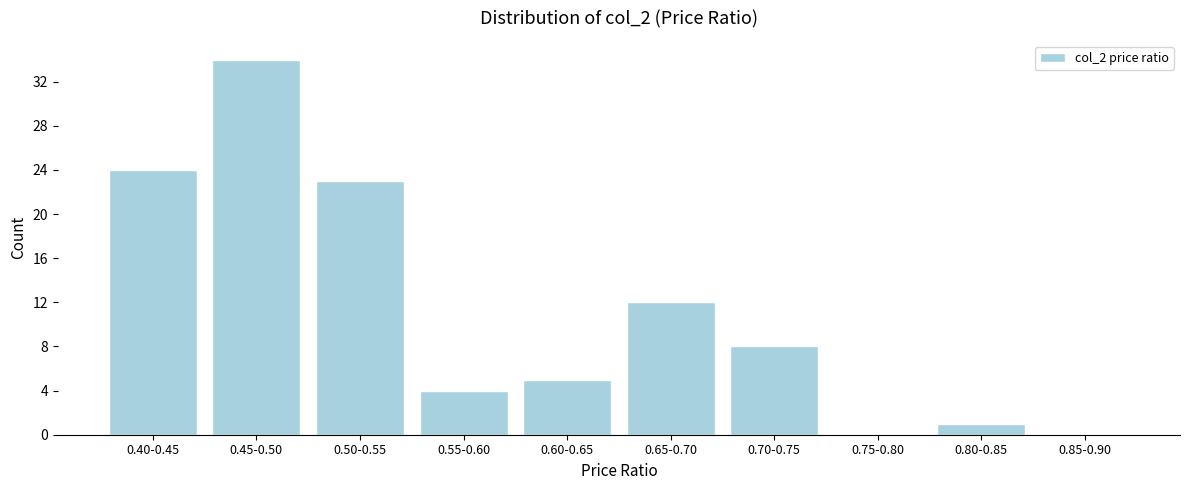

Reading left to right, transcribe all the data shown in this chart.

0.40-0.45=24	0.45-0.50=34	0.50-0.55=23	0.55-0.60=4	0.60-0.65=5	0.65-0.70=12	0.70-0.75=8	0.75-0.80=0	0.80-0.85=1	0.85-0.90=0